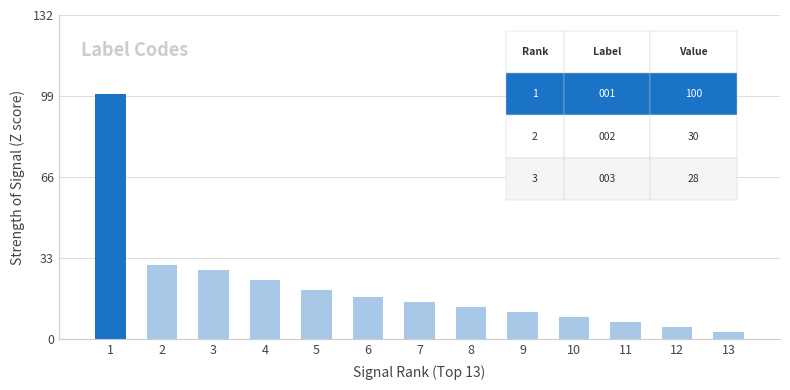

At which category does the chart reach its minimum across all series?

13